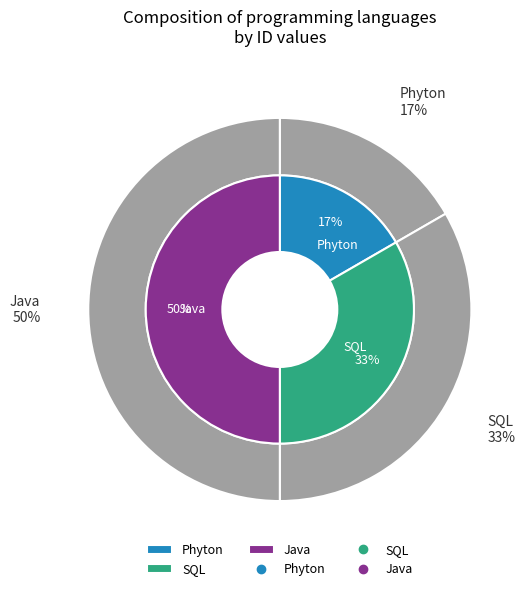

What percentage is NOT represented by SQL?

66.7%